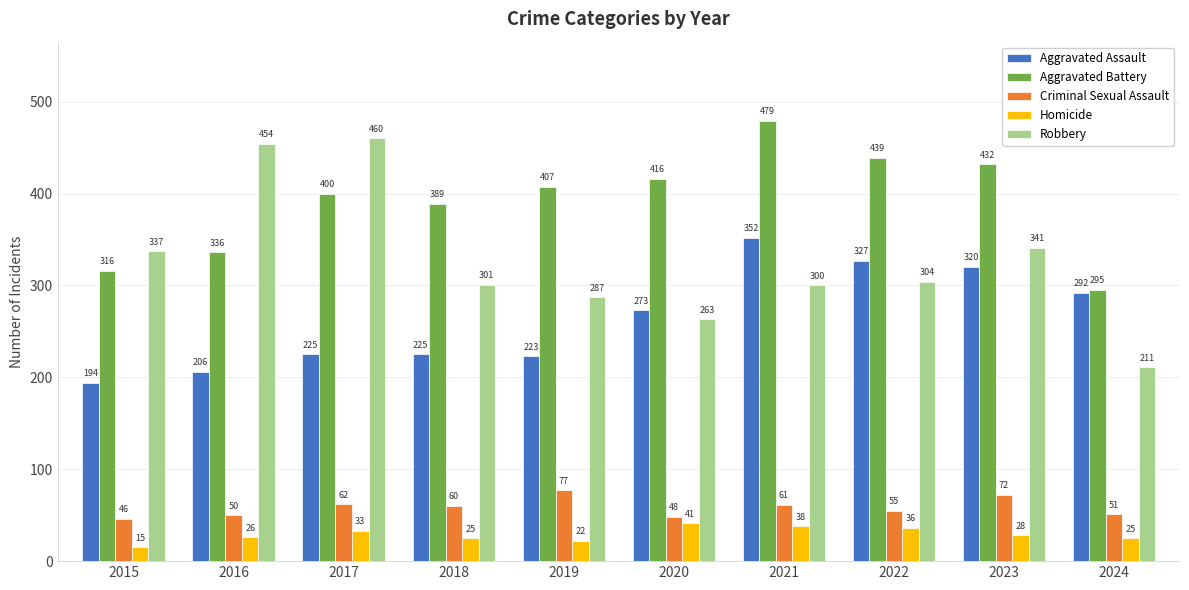

At which label is Aggravated Battery closest to 387?

2018